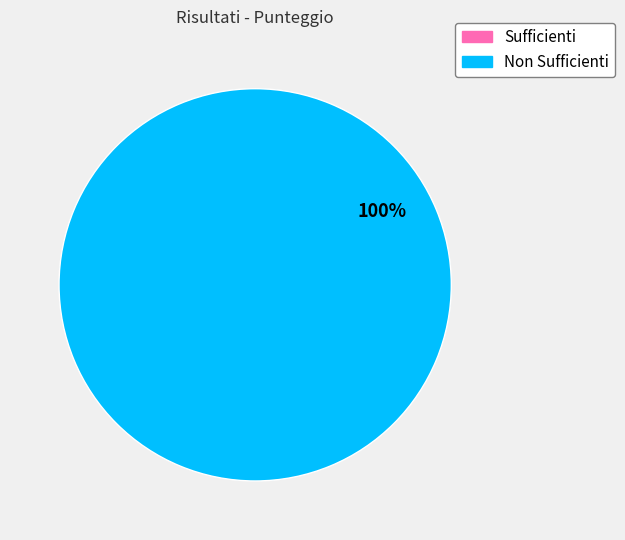

Do Non Sufficienti and Sufficienti together represent more than half of the pie?

Yes